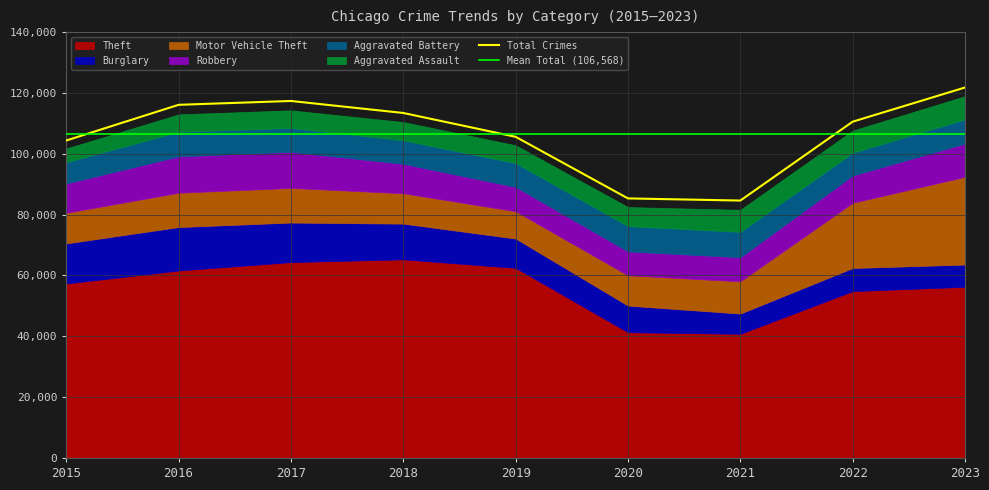

Is the value of Theft at 2015 greater than the value of Aggravated Assault at 2019?

Yes